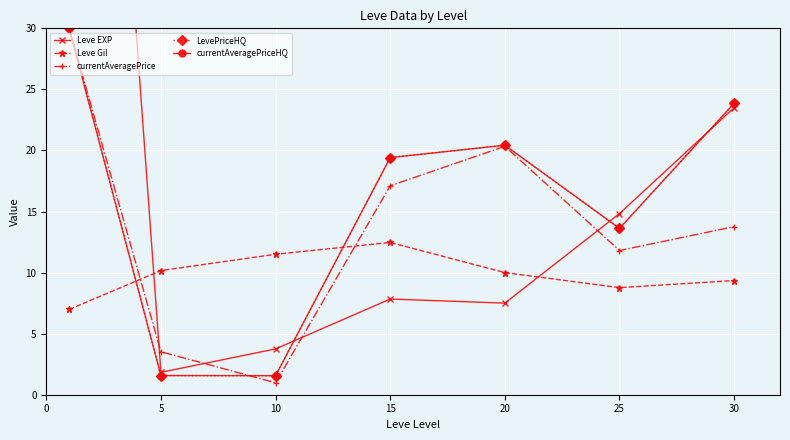

Reading left to right, what are all the values shown in this chart?

Leve EXP: 105.3	1.8	3.8	7.8	7.5	14.8	23.5
Leve Gil: 7.0	10.2	11.5	12.5	10.0	8.8	9.3
currentAveragePrice: 30.0	3.5	1.0	17.1	20.3	11.8	13.8
LevePriceHQ: 30.0	1.6	1.6	19.4	20.4	13.6	23.9
currentAveragePriceHQ: 30.0	1.6	1.6	19.4	20.4	13.6	23.9